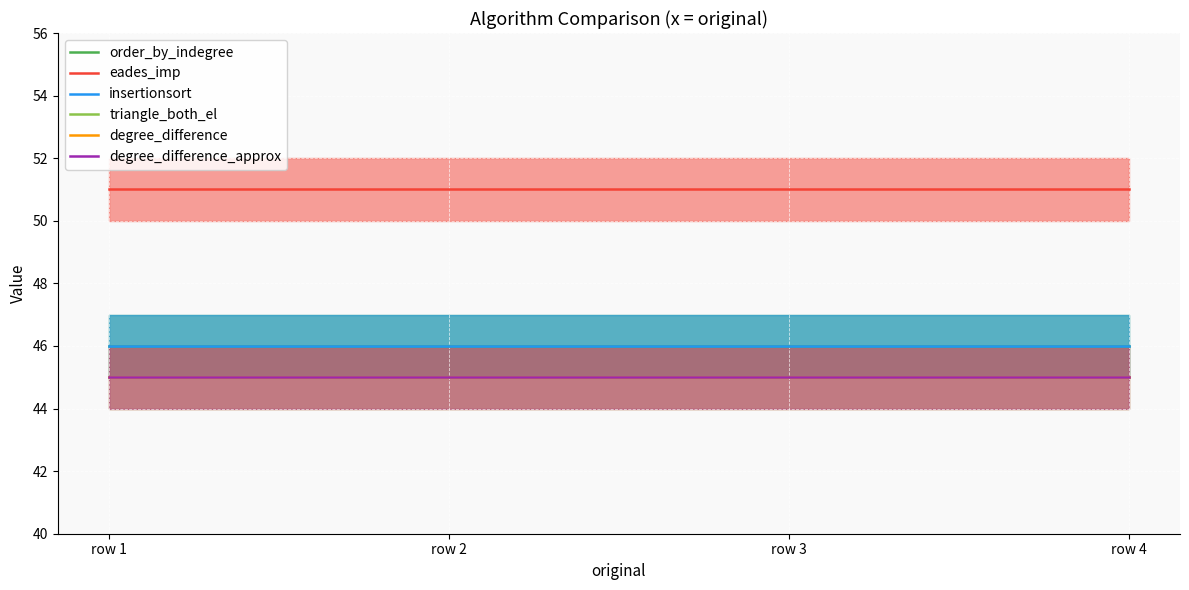

The eades_imp series shows 51 at row 3. True or false?

True